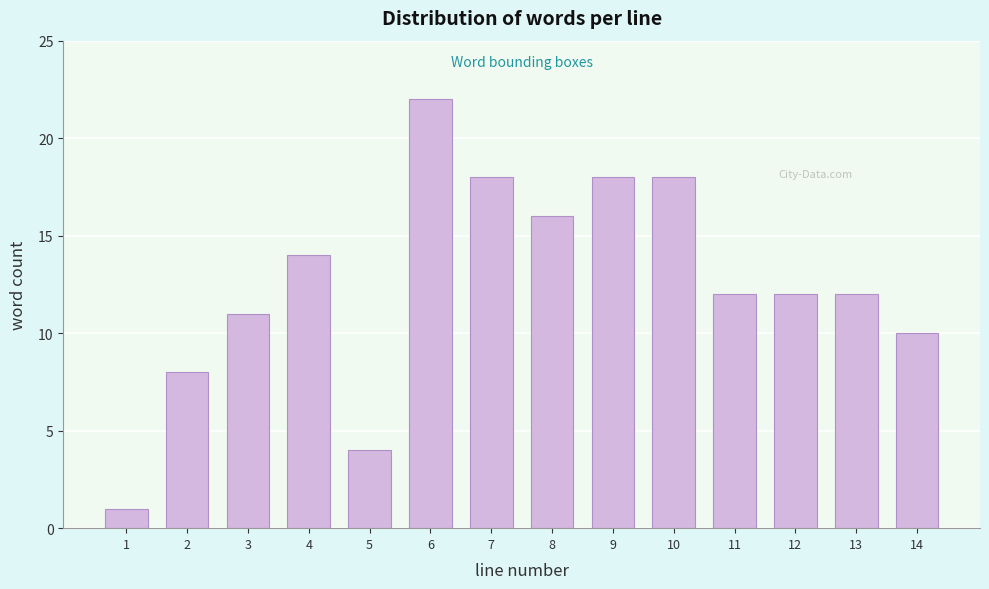

Reading left to right, transcribe all the data shown in this chart.

1=1	2=8	3=11	4=14	5=4	6=22	7=18	8=16	9=18	10=18	11=12	12=12	13=12	14=10